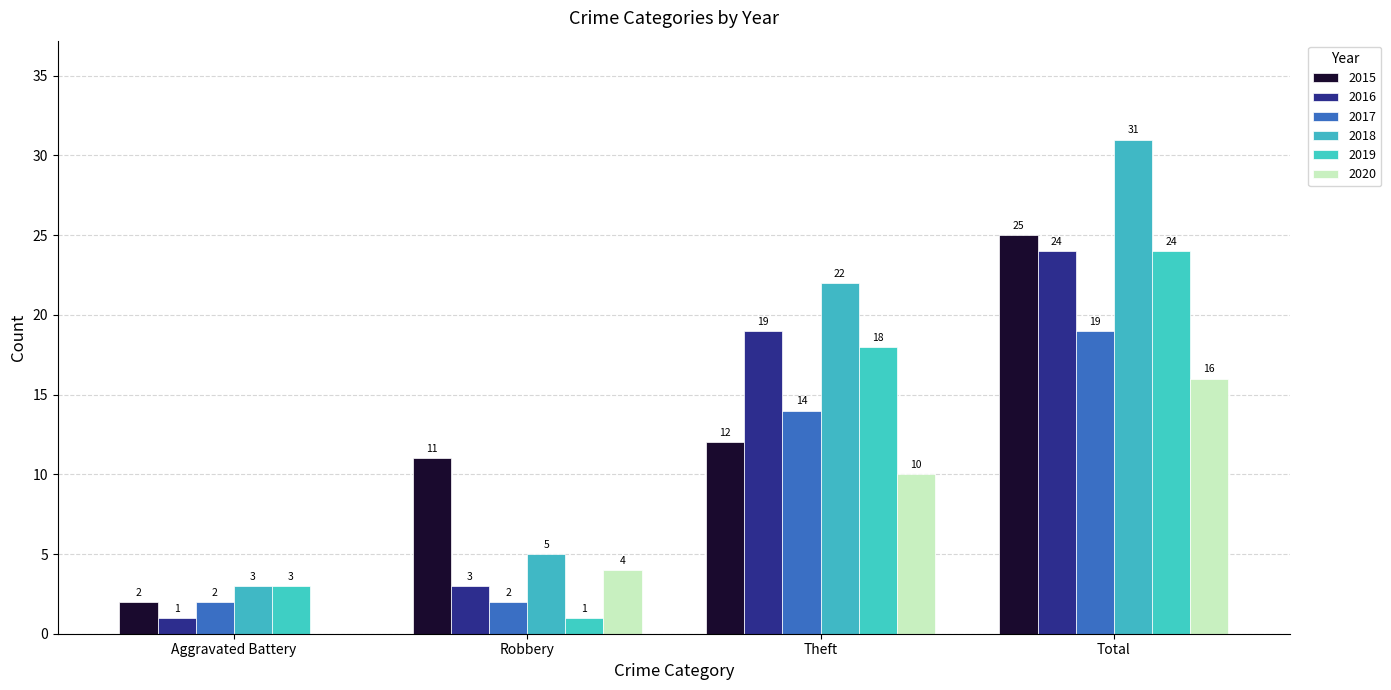

Where is 2018 nearest to the value 17?

Theft